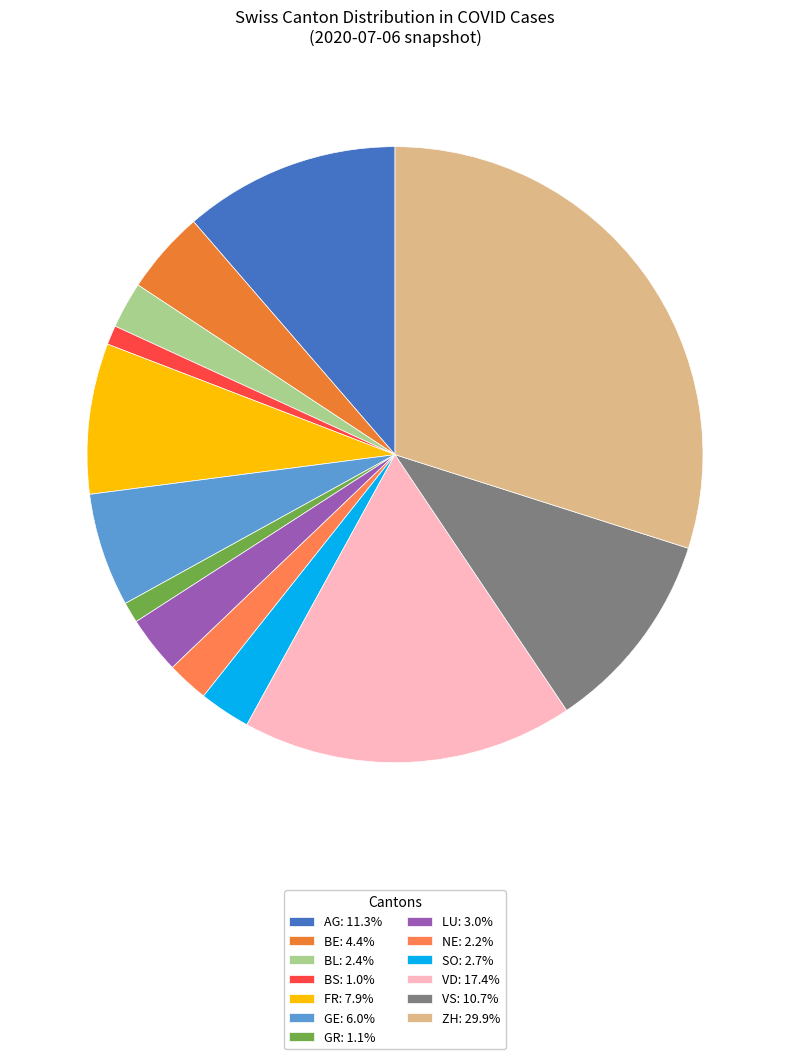

How many segments does this pie chart have?

13